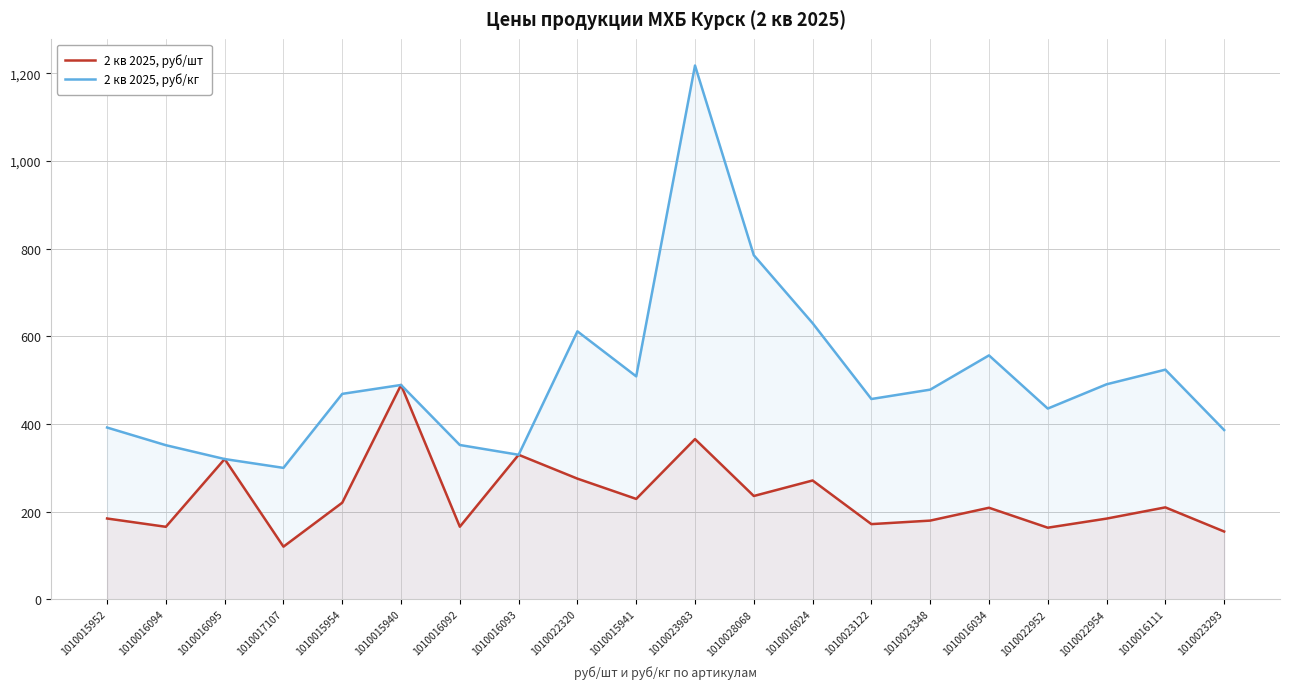

Reading left to right, transcribe all the data shown in this chart.

2 кв 2025, руб/шт: 1010015952=184.1	1010016094=165.2	1010016095=319.9	1010017107=119.9	1010015954=220.2	1010015940=488.9	1010016092=165.4	1010016093=329.6	1010022320=275.1	1010015941=228.9	1010023983=365.4	1010028068=235.5	1010016024=270.9	1010023122=171.3	1010023348=179.3	1010016034=208.7	1010022952=163.2	1010022954=183.9	1010016111=209.6	1010023293=154.4
2 кв 2025, руб/кг: 1010015952=391.8	1010016094=351.5	1010016095=319.9	1010017107=299.7	1010015954=468.6	1010015940=488.9	1010016092=351.9	1010016093=329.6	1010022320=611.4	1010015941=508.6	1010023983=1218.1	1010028068=785.1	1010016024=630.0	1010023122=456.9	1010023348=478.3	1010016034=556.5	1010022952=435.1	1010022954=490.5	1010016111=523.9	1010023293=386.1